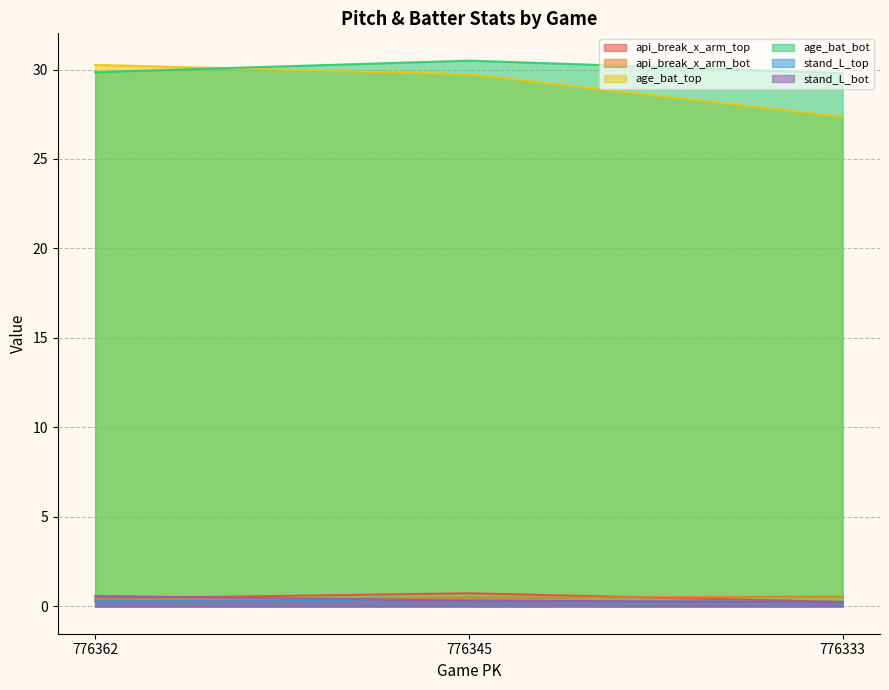

Between 776345 and 776333, which series saw the biggest shift?

age_bat_top